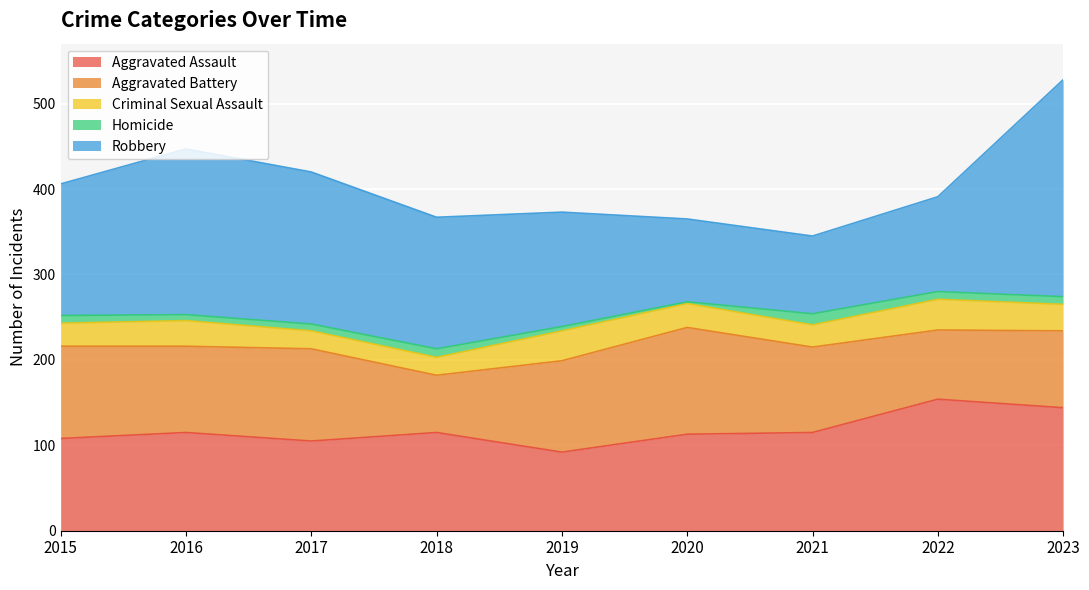

The Homicide series shows 9 at 2015. True or false?

True